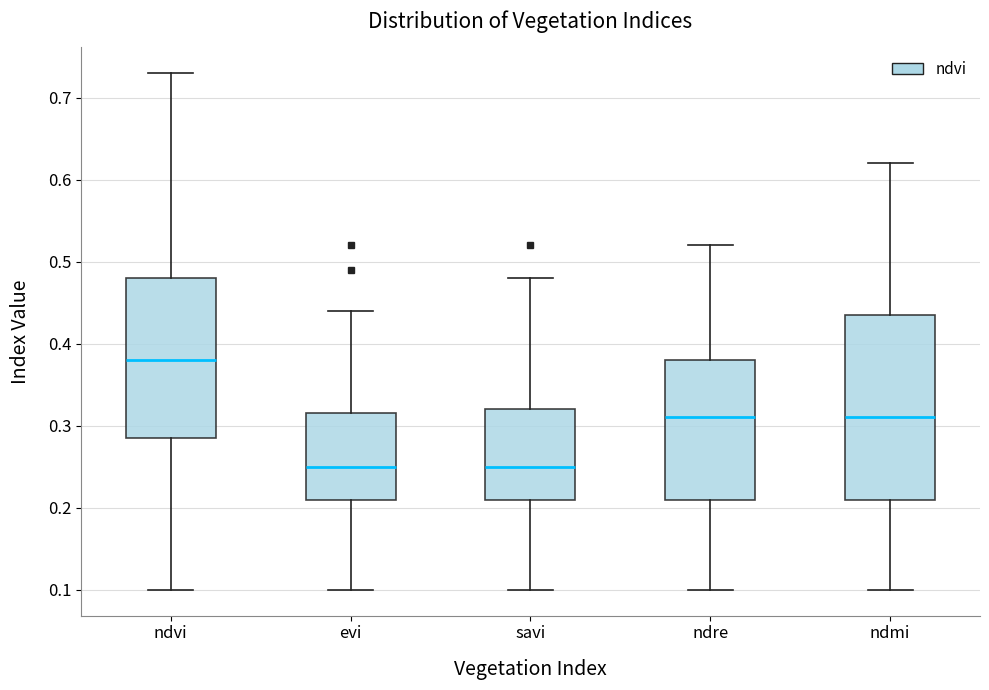

Reading left to right, transcribe this box plot: for each box, give where its median line is, the range the box spans, and where its two whiskers end, as read against the y-axis. The values are not printed on the chart, so give them approximately, as read against the axis.

ndvi: median 0.38, box 0.29 to 0.48, whiskers 0.10 to 0.73
evi: median 0.25, box 0.21 to 0.32, whiskers 0.10 to 0.44
savi: median 0.25, box 0.21 to 0.32, whiskers 0.10 to 0.48
ndre: median 0.31, box 0.21 to 0.38, whiskers 0.10 to 0.52
ndmi: median 0.31, box 0.21 to 0.44, whiskers 0.10 to 0.62